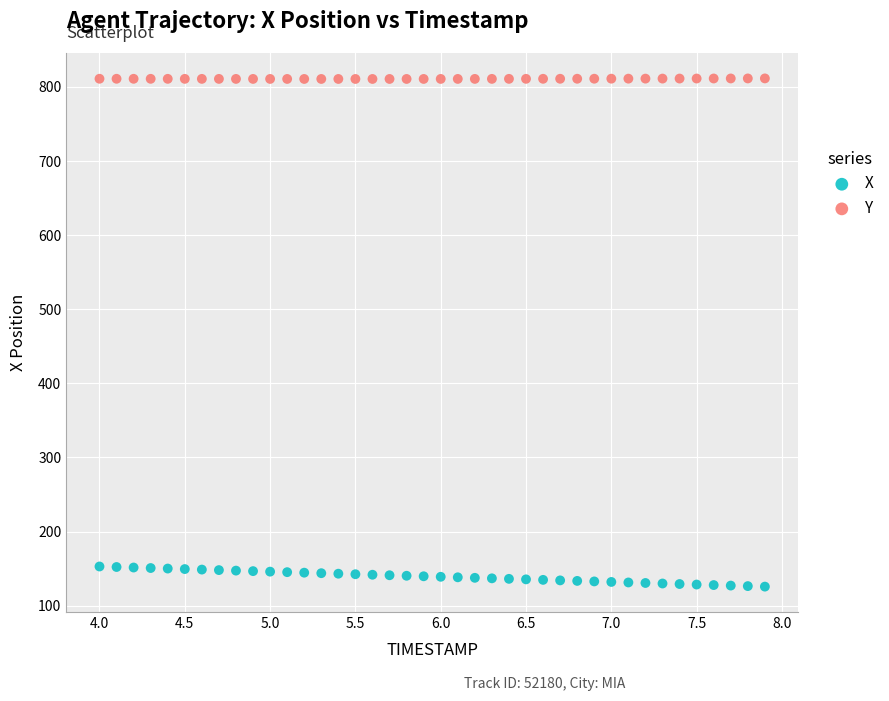

What is the X range (max minus min) for the scatter plot?

3.9